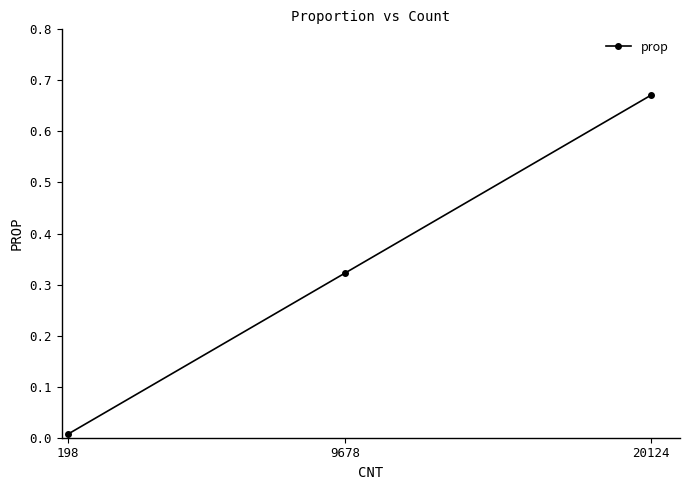

What is the difference between the maximum and minimum values?

0.7